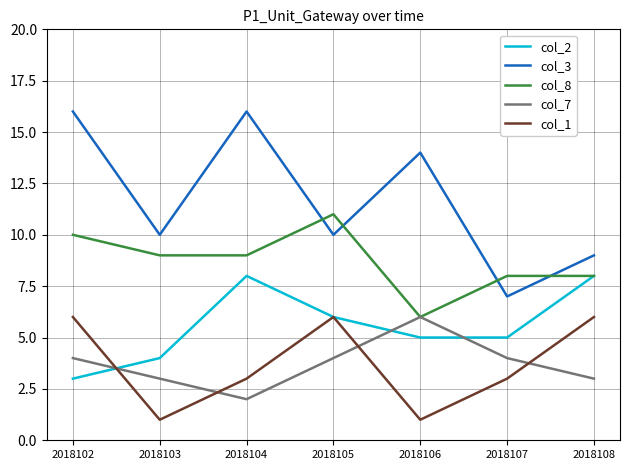

Reading left to right, extract all data points from this chart.

col_2: 3	4	8	6	5	5	8
col_3: 16	10	16	10	14	7	9
col_8: 10	9	9	11	6	8	8
col_7: 4	3	2	4	6	4	3
col_1: 6	1	3	6	1	3	6